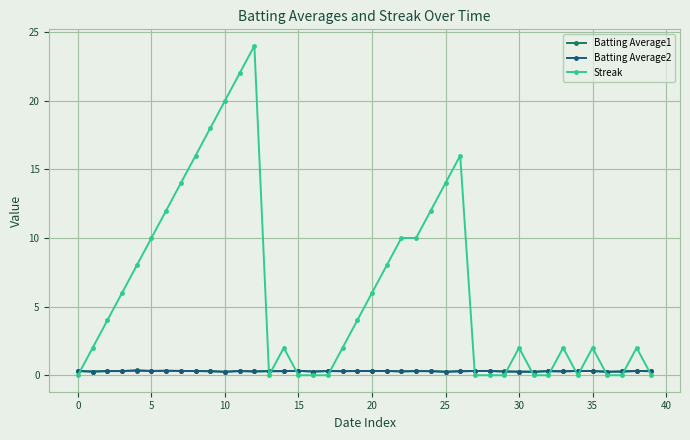

What is the maximum value shown in the chart?

24.0